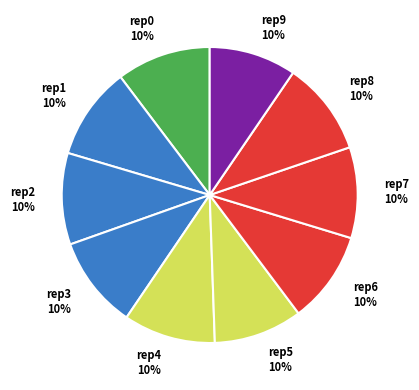

The rep6 slice represents 10% of the pie. True or false?

True